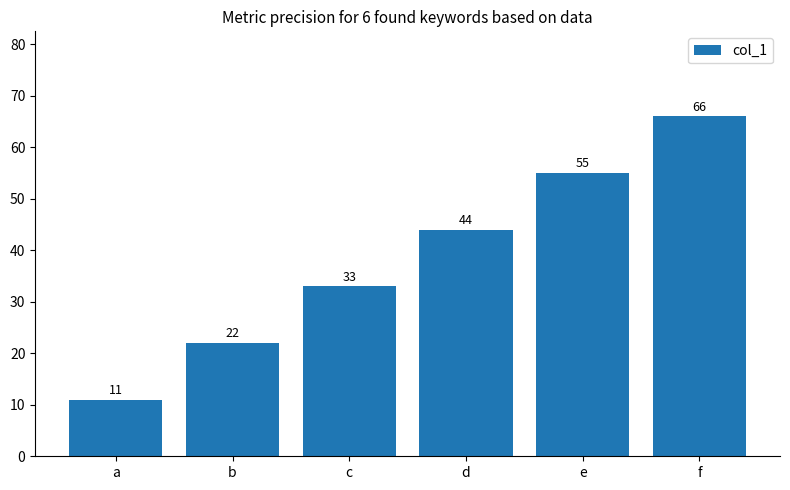

What is the difference between the second highest and minimum values?

44